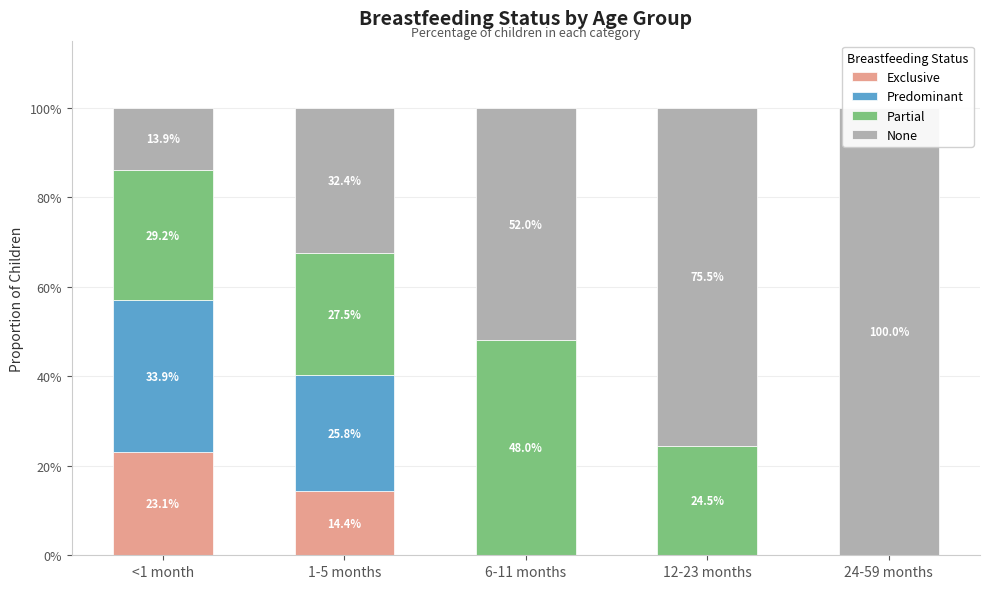

Which has a higher value, 24-59 months or 12-23 months?

24-59 months